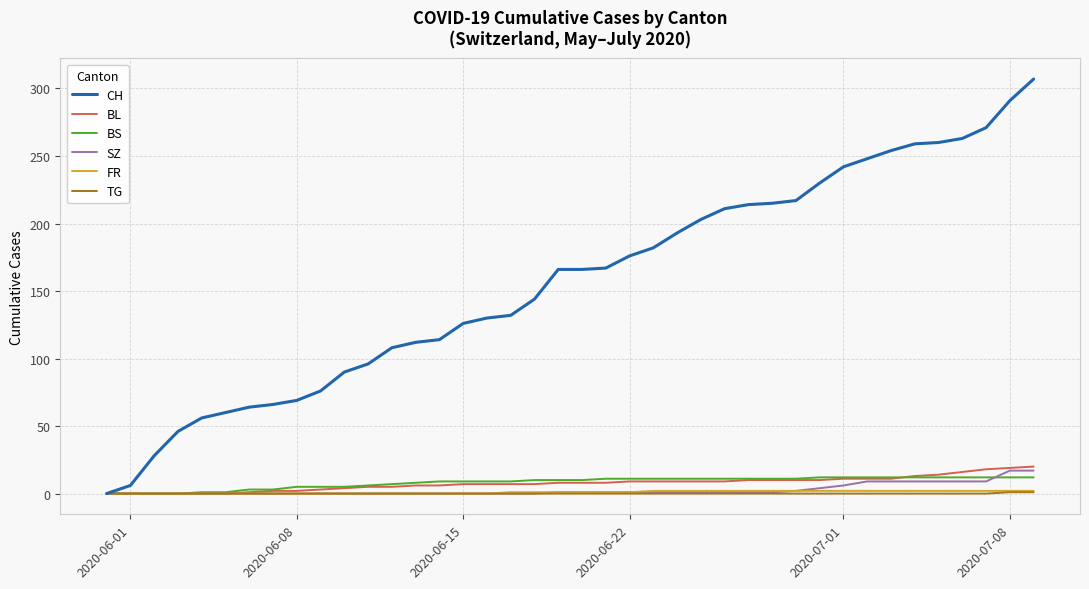

How many lines are shown in the chart?

6